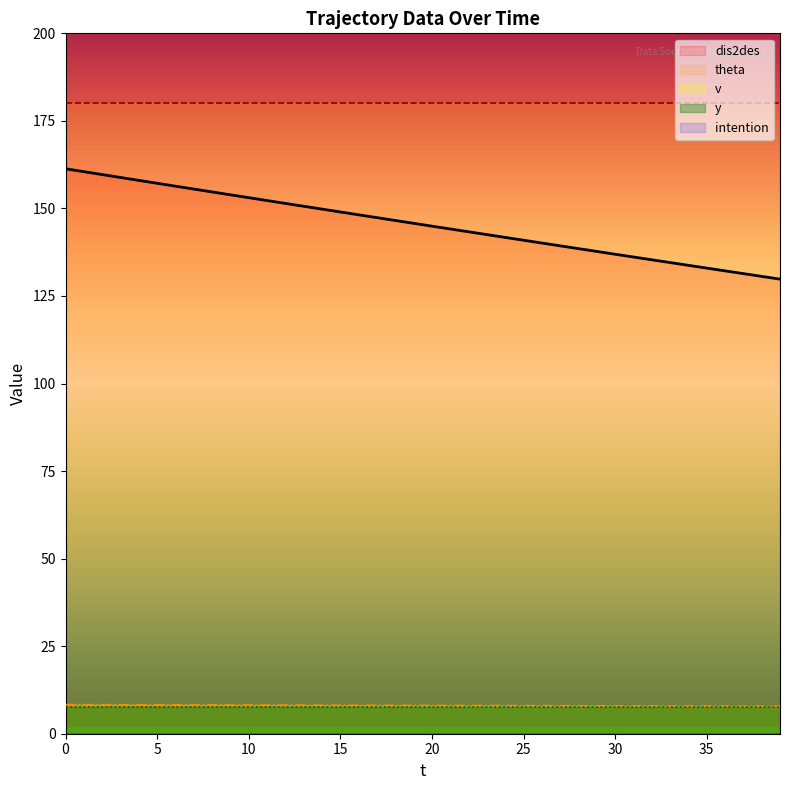

Count the number of categories in the chart.

9